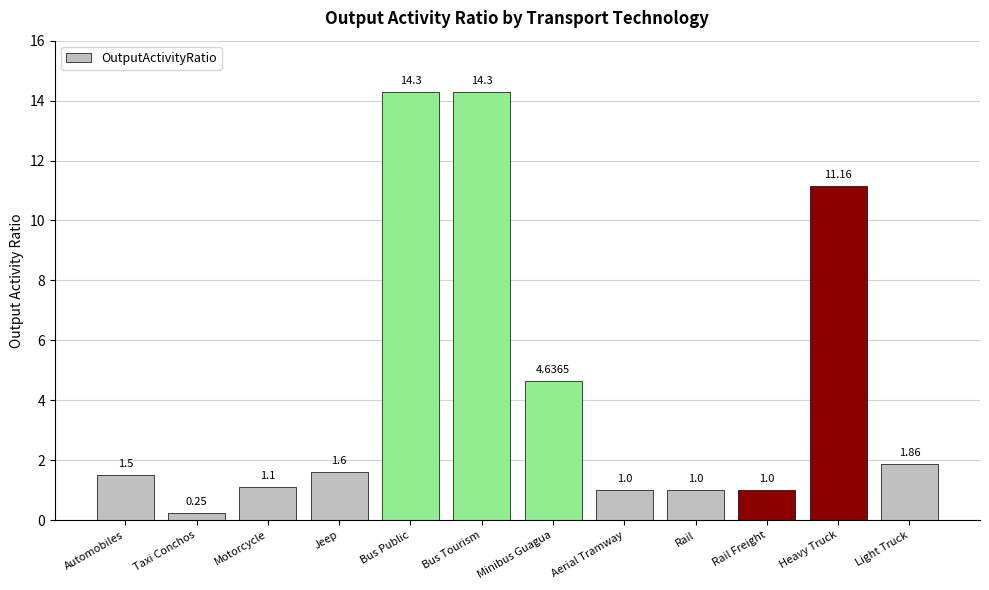

What is the label of the 12th bar from the right?

Automobiles